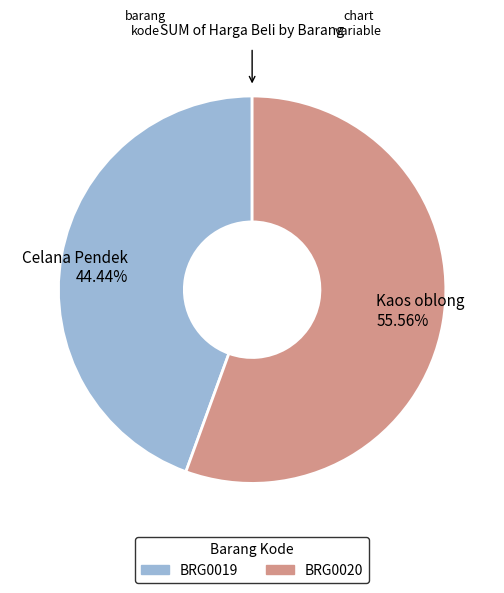

Which category has the smallest portion of the pie?

BRG0019